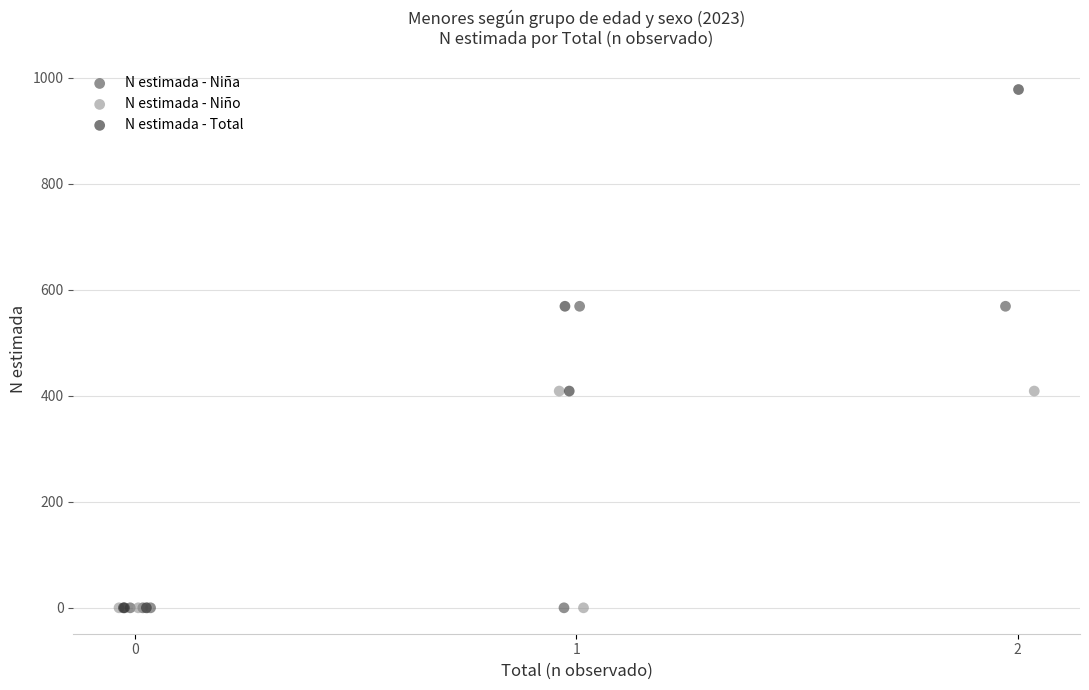

Which series reaches the maximum Y coordinate?

N estimada - Total